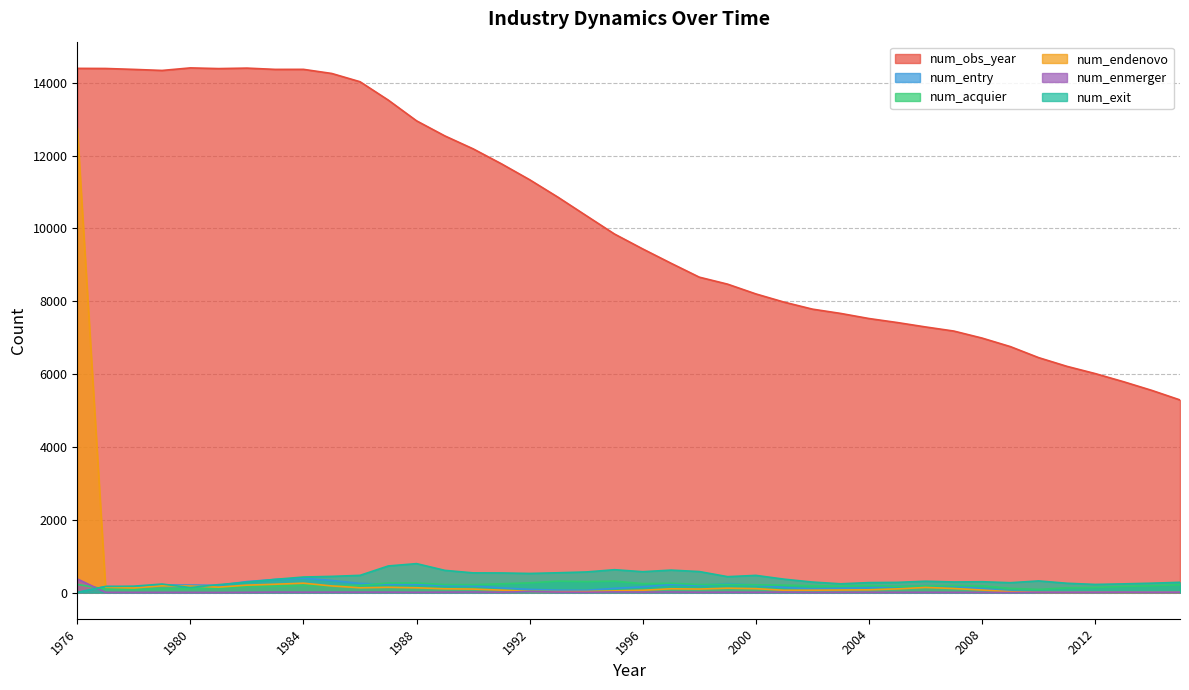

What is the difference between the maximum and minimum values in the num_enmerger series?

373